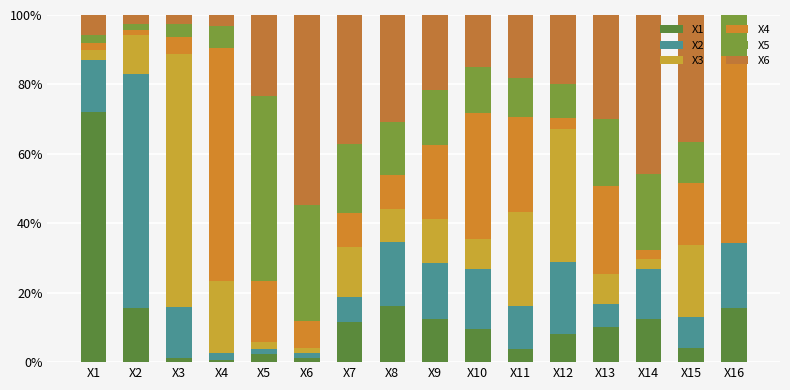

The value of X3 at X3 is 73.0. True or false?

True